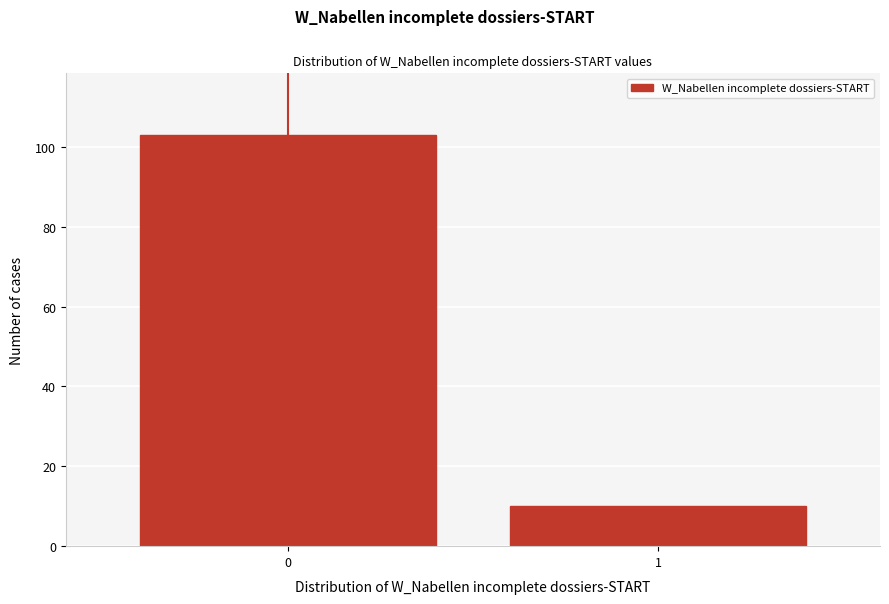

Reading left to right, extract all data points from this chart.

0=103	1=10